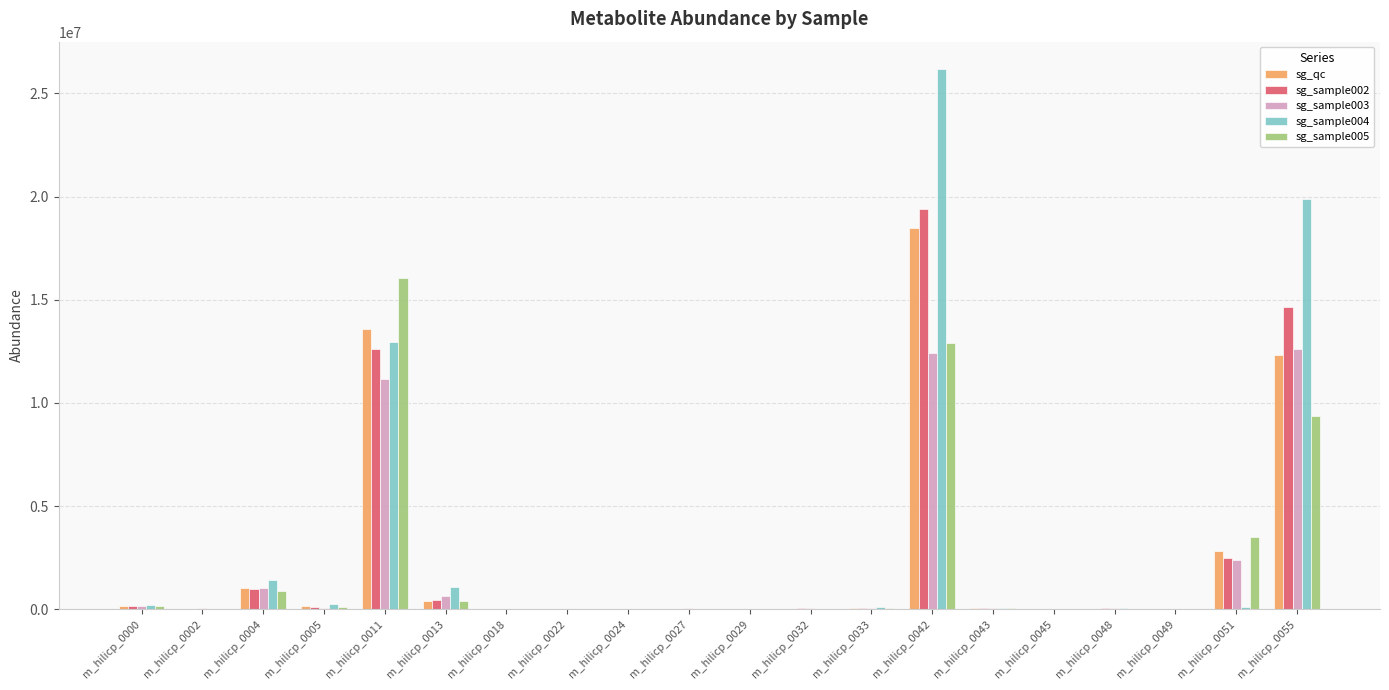

What is the sum of all sg_sample005 values?

43697602